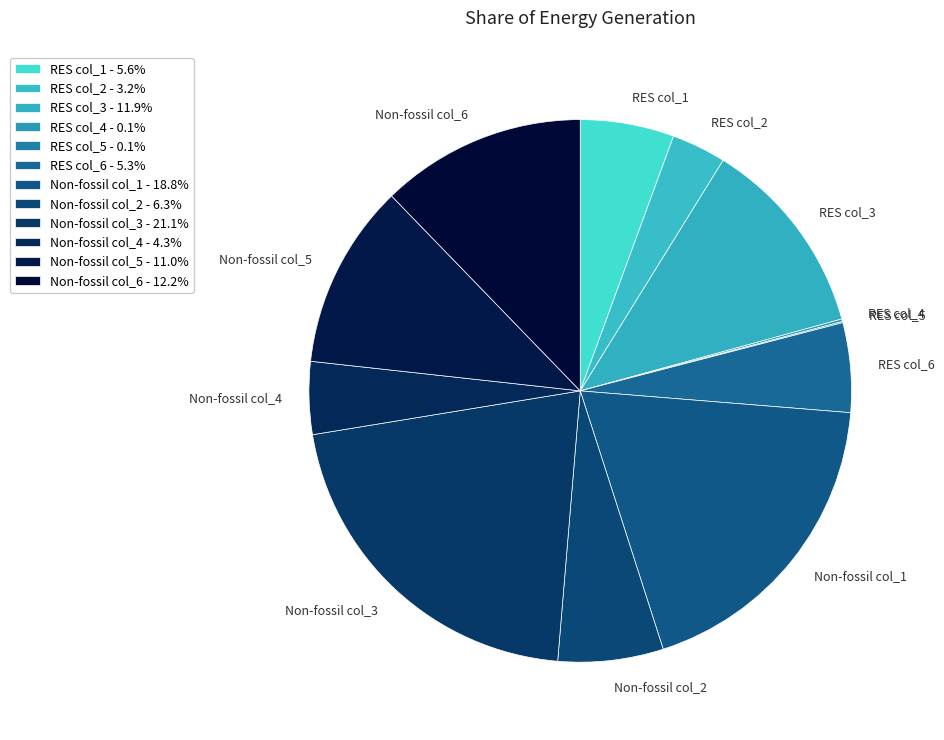

What is the ratio of the value at Non-fossil col_2 to the value at RES col_2?

1.9